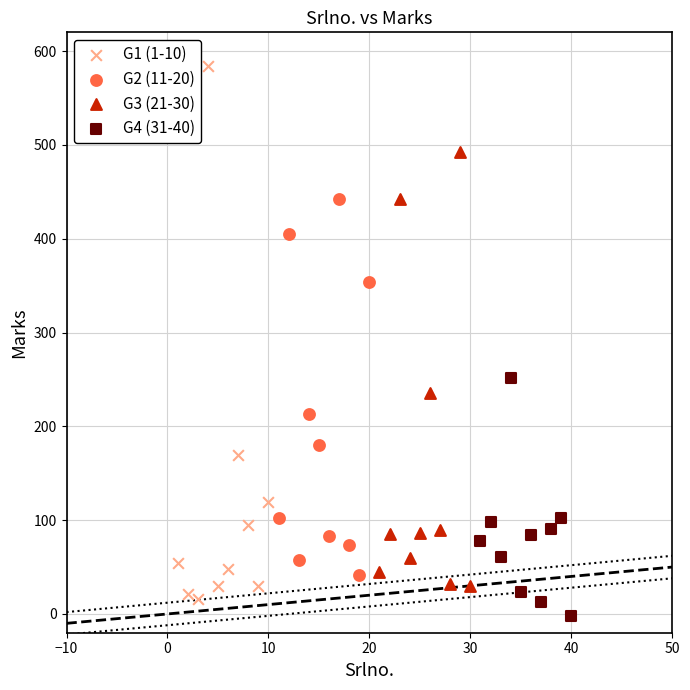

Which series contains the highest Y value?

G1 (1-10)